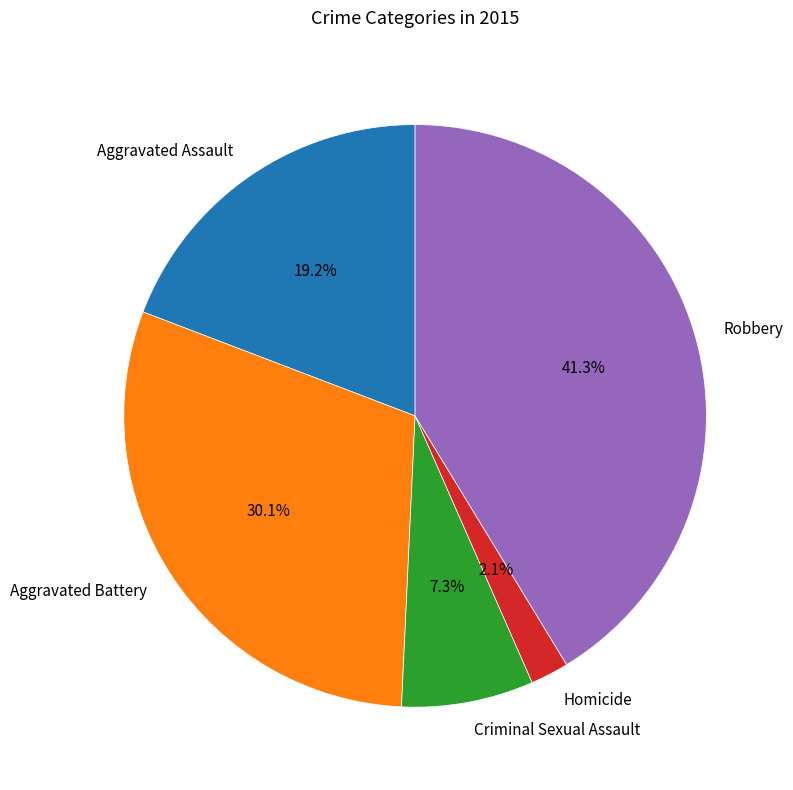

What is the smallest slice in the pie chart?

Homicide